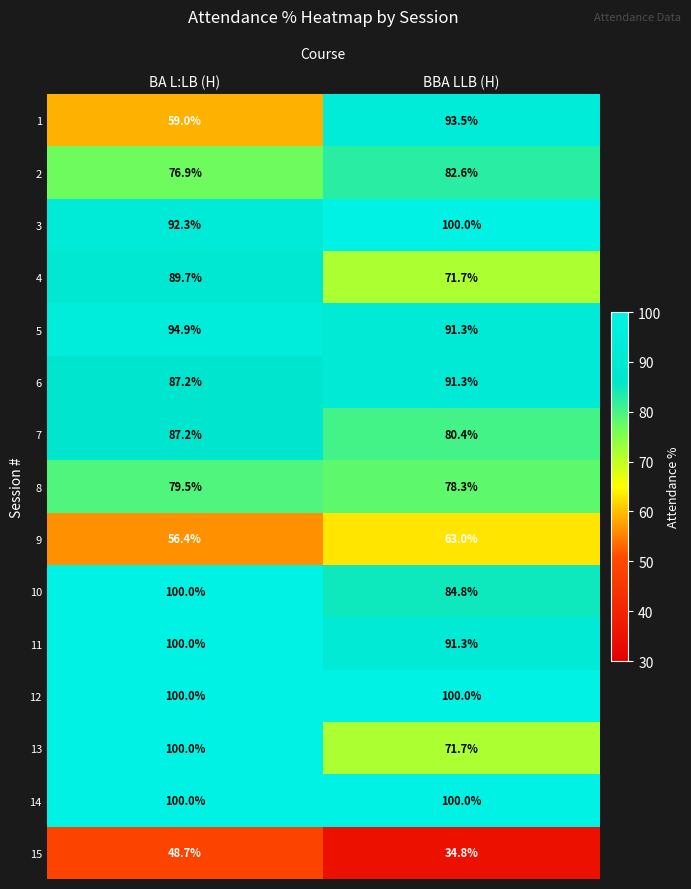

Which category has the highest value in the 5 series?

BA L:LB (H)